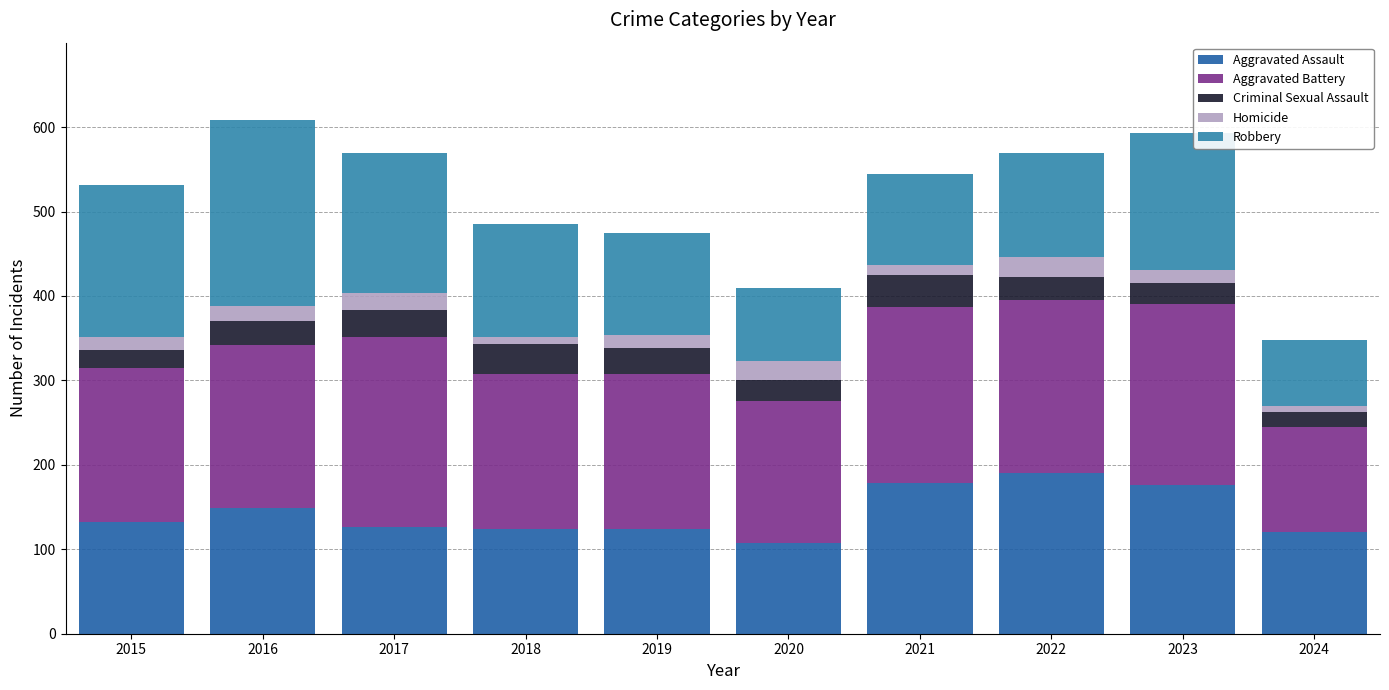

Is it true that Aggravated Assault equals 201 at 2017?

False